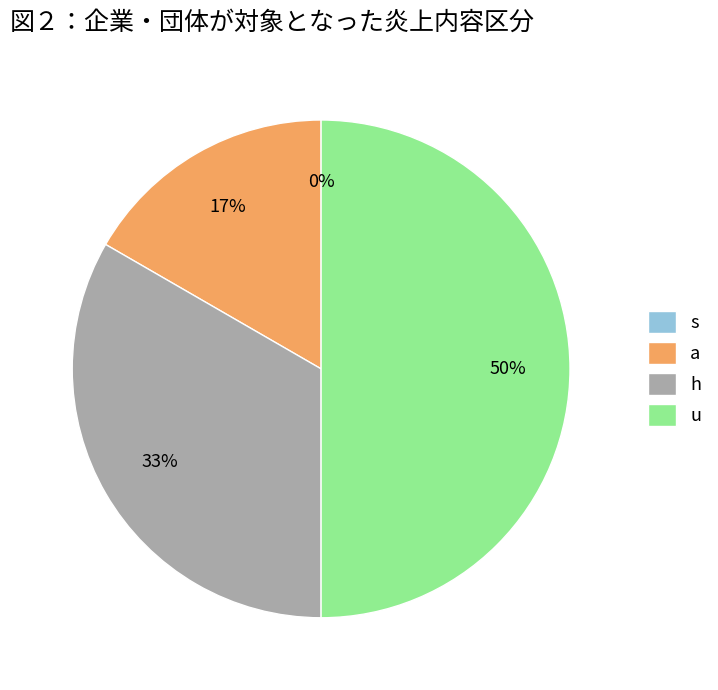

How many slices are in this pie chart?

4